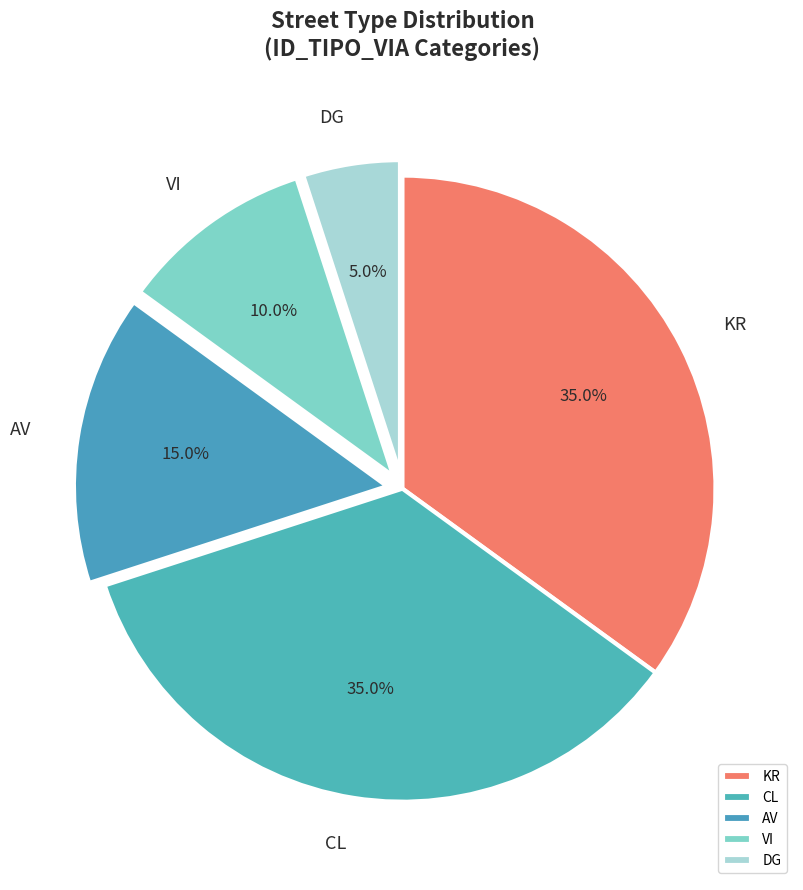

What is the smallest slice in the pie chart?

DG